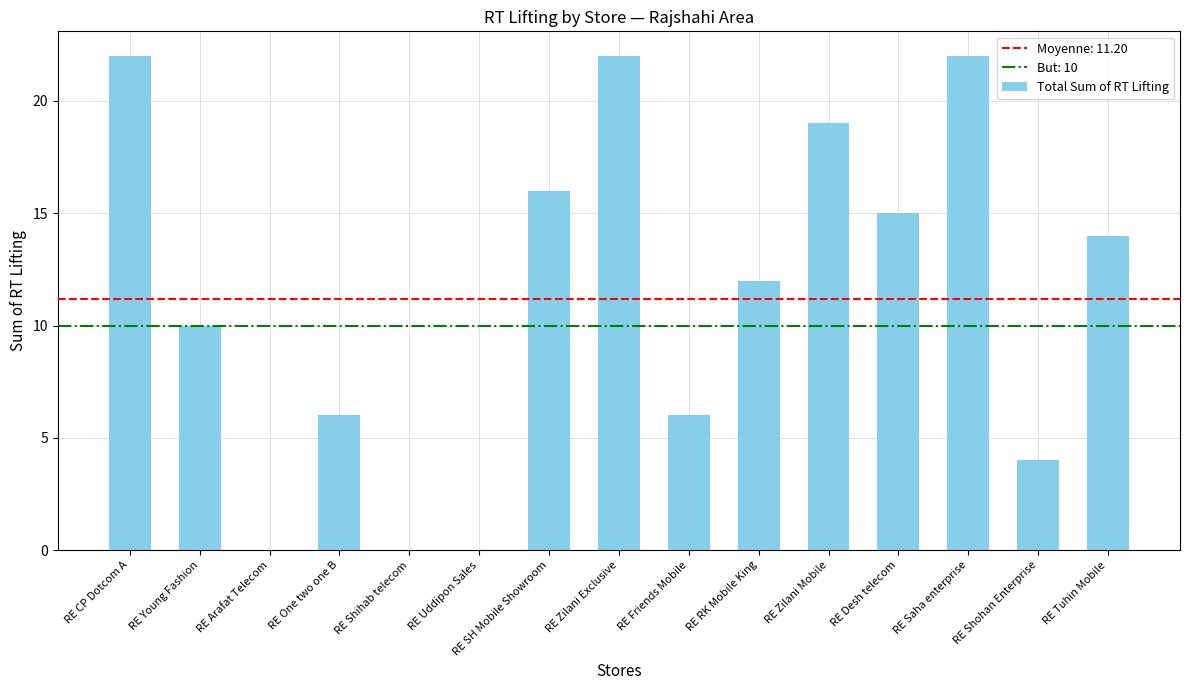

What is the sum of the values at RE Arafat Telecom and RE Friends Mobile?

6